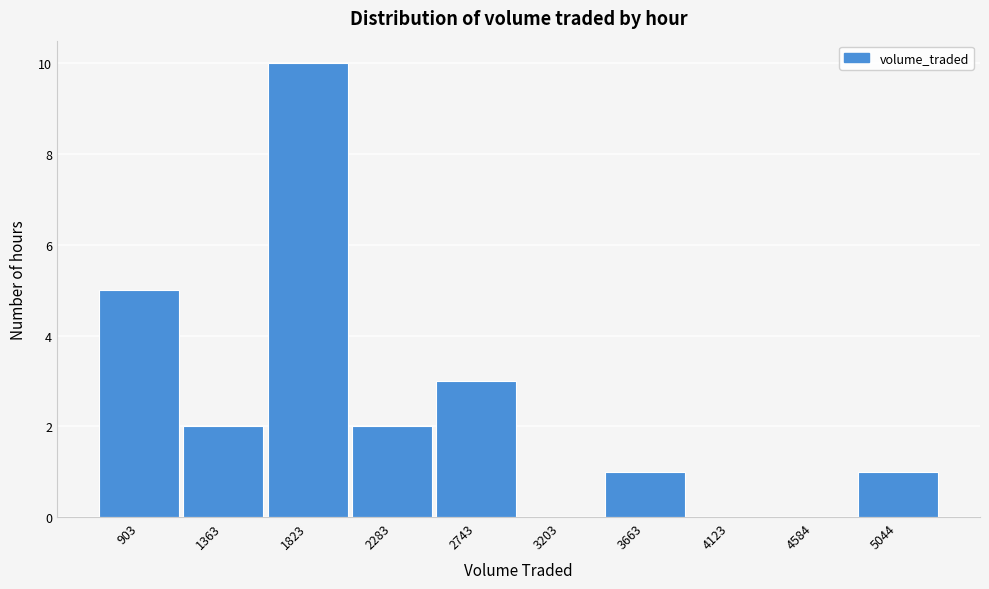

Over which range of the x-axis is the bar tallest?

1600 to 2050